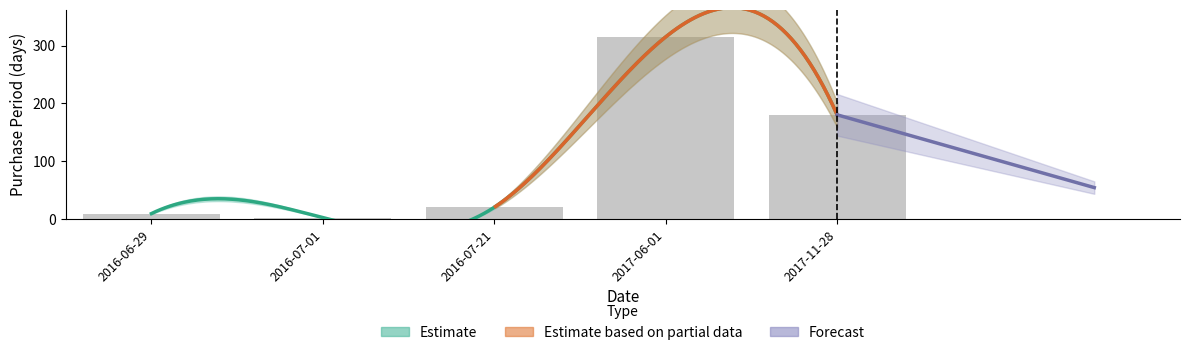

Reading right to left, list all the values displayed in this chart.

2017-11-28=180	2017-06-01=315	2016-07-21=20	2016-07-01=2	2016-06-29=9